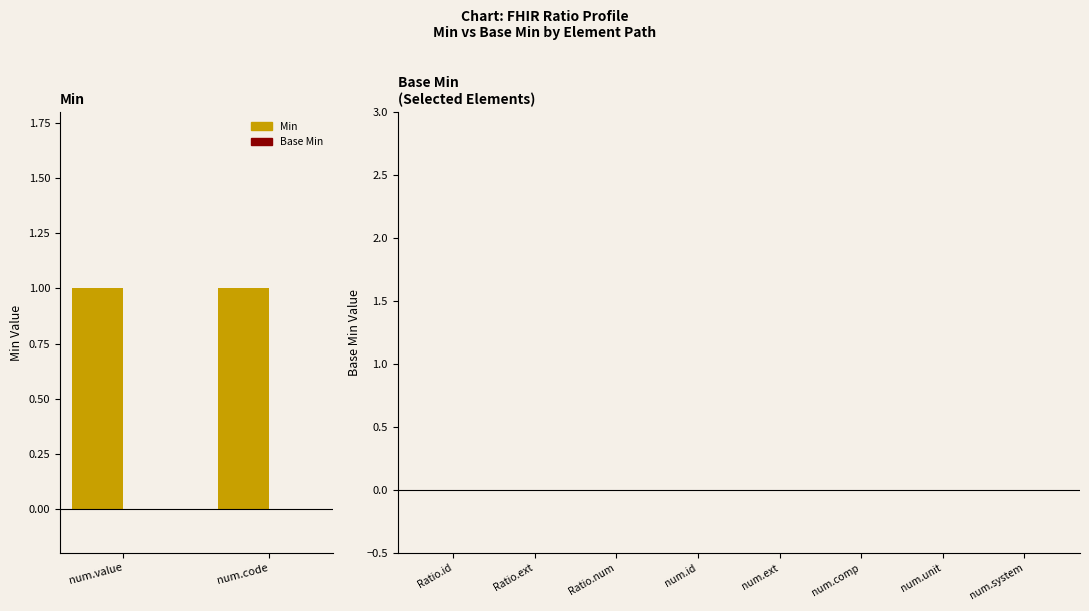

How many values in Min are above zero?

2